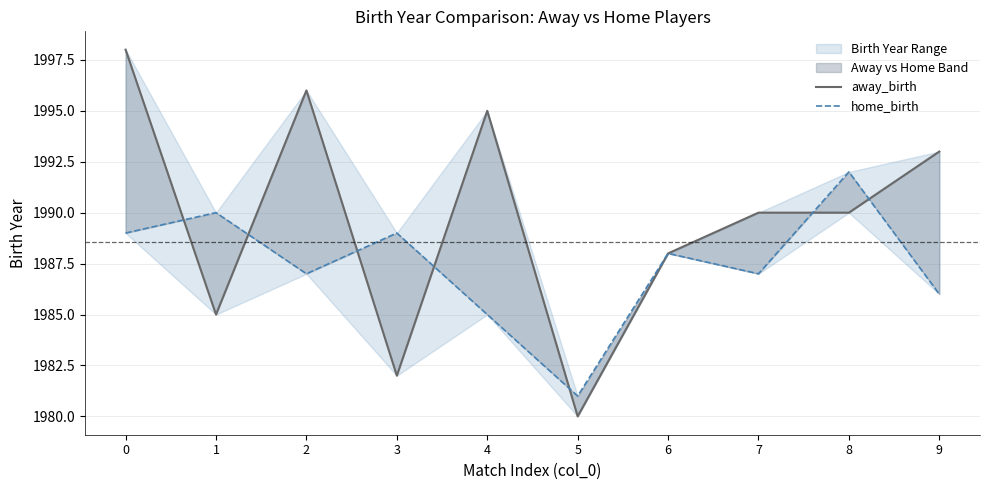

What is the value of the home_birth point at the 5th from the left?

1985